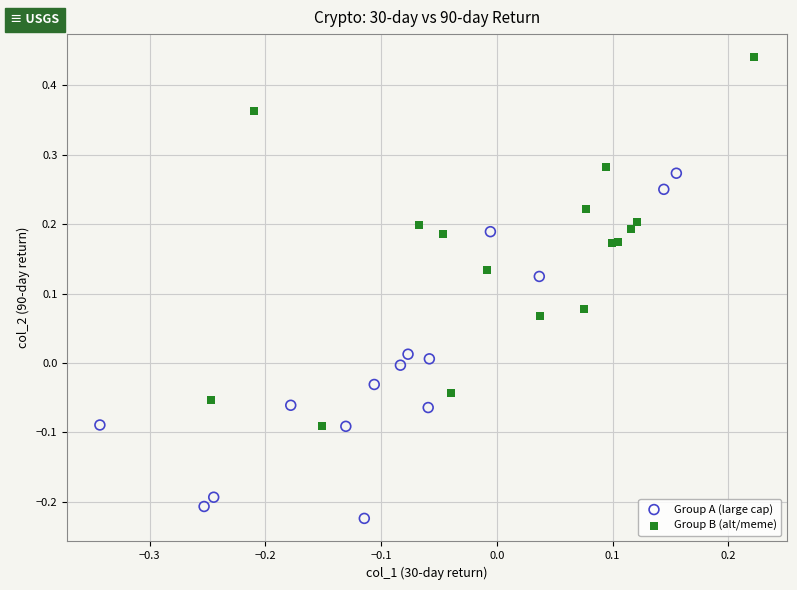

Which series reaches the minimum Y coordinate?

Group A (large cap)